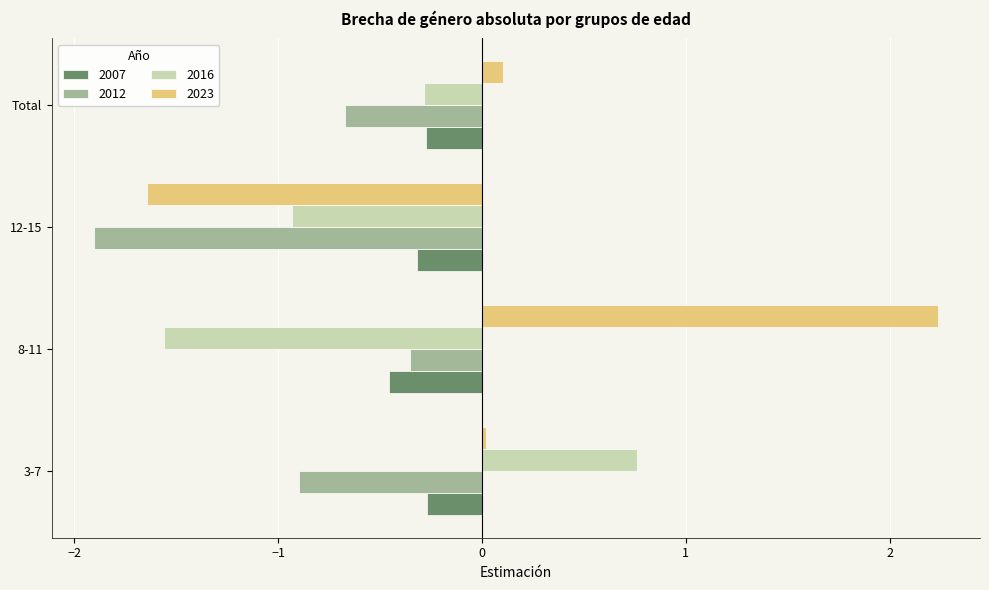

What is the lowest value of the 2023 series?

-1.6